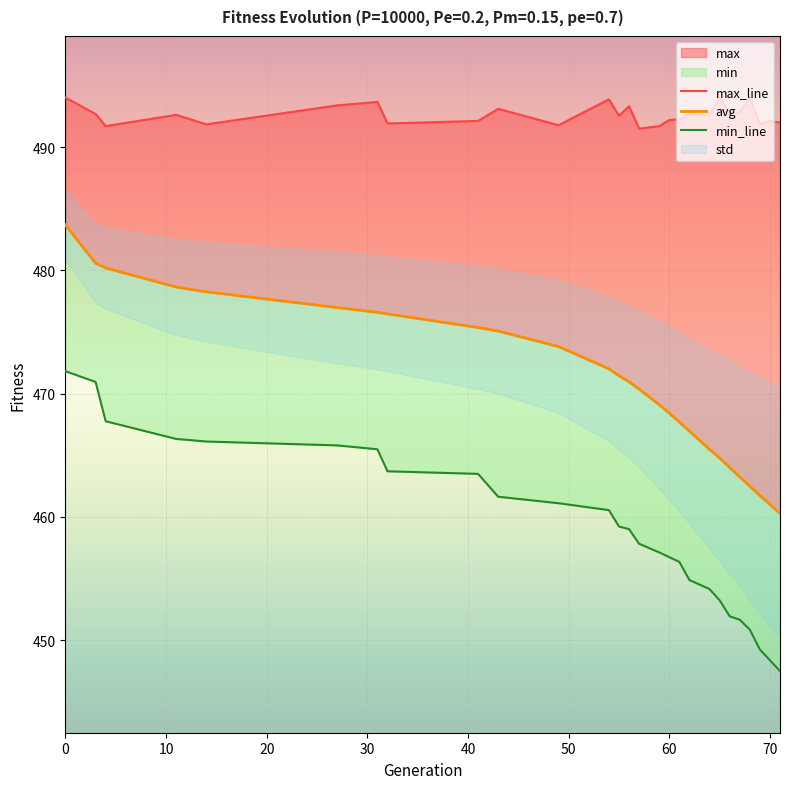

The value of max_line at 13 is 784.7. True or false?

False